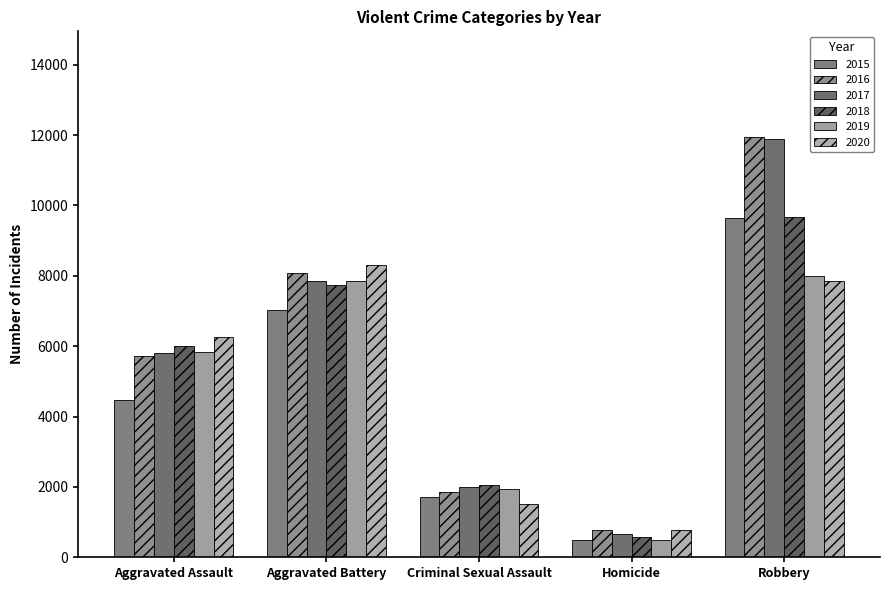

What is the value of the 2019 bar at the 2nd from the left?

7858